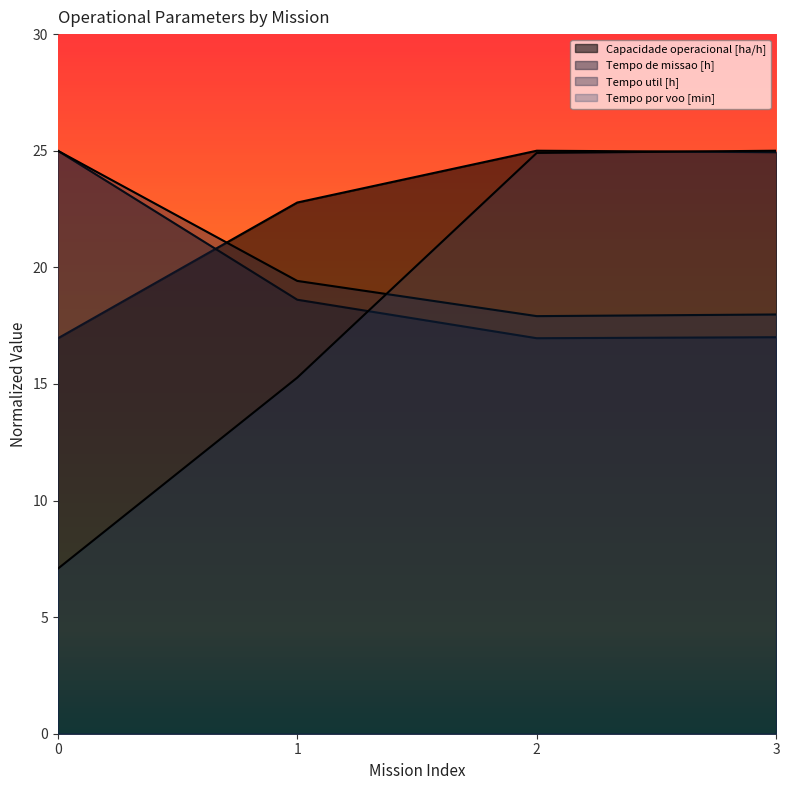

True or false: Capacidade operacional [ha/h] has a value of 17.0 at 0.

True